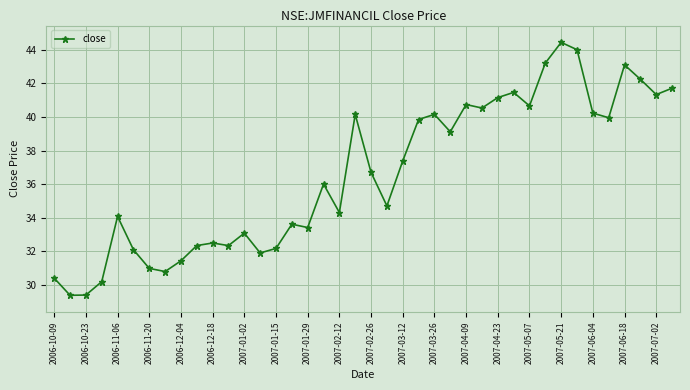

How many interior local valleys (lower than both neighbors) does the data have?

12